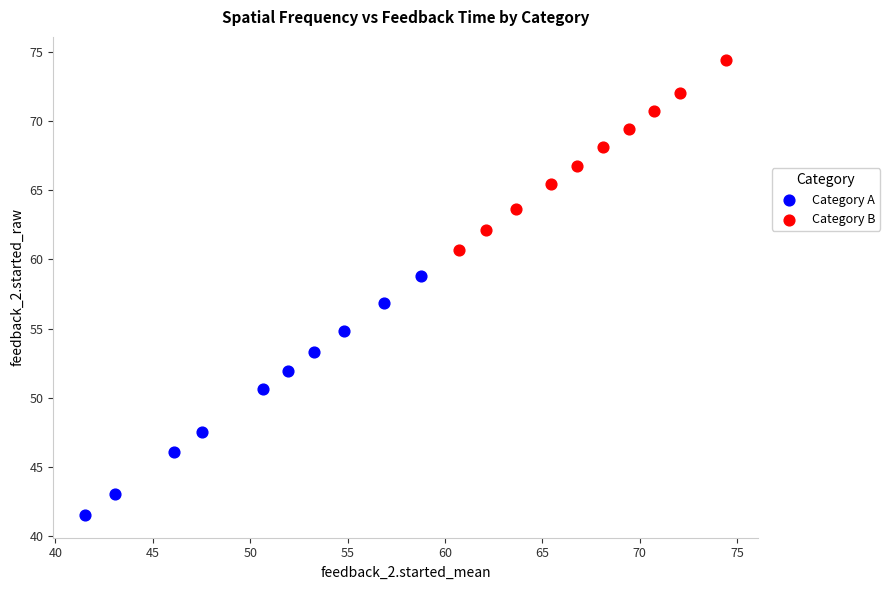

Which series has the largest Y range (max minus min)?

Category A